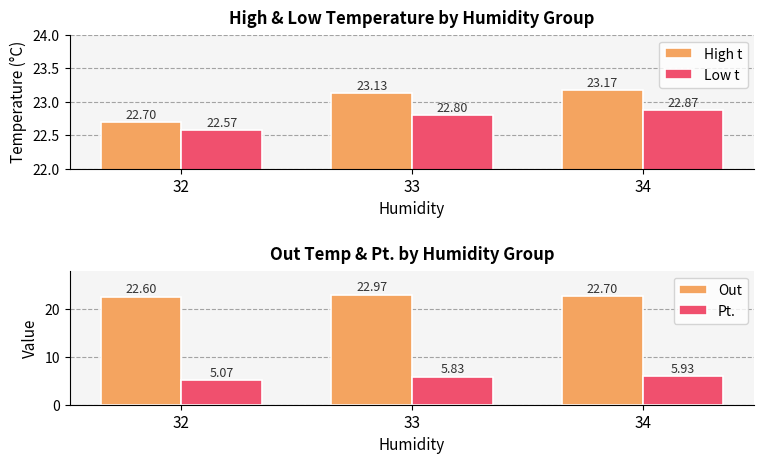

The High t series shows 6.9 at 34. True or false?

False